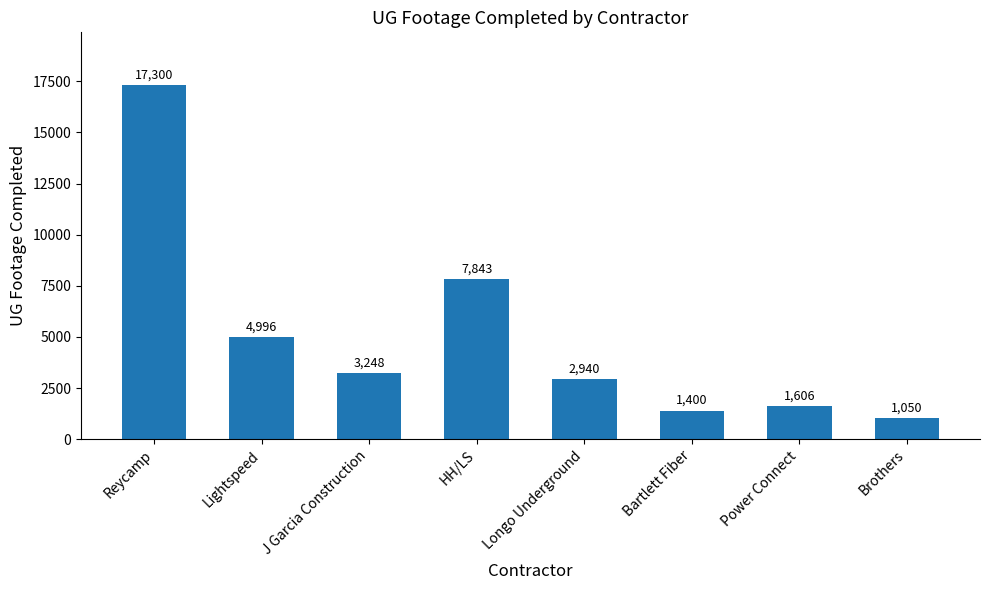

How many data points are less than 3248?

4